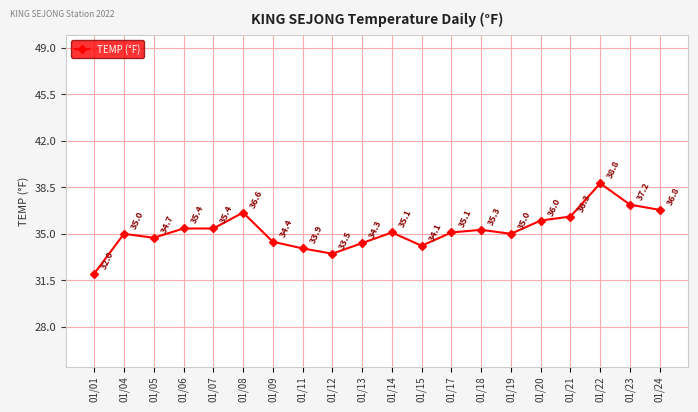

What is the value of the 15th point from the left?

35.0